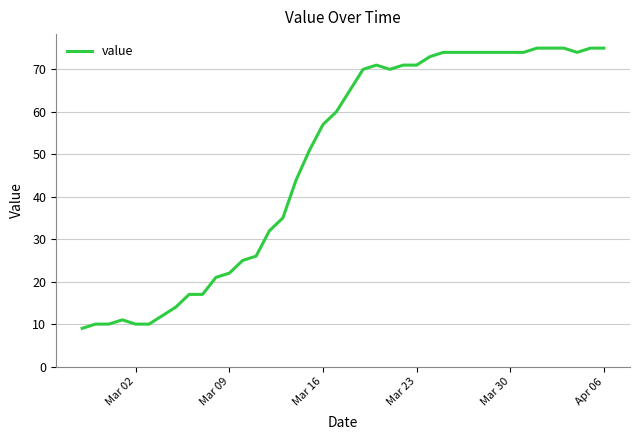

What is the minimum value shown in the chart?

9